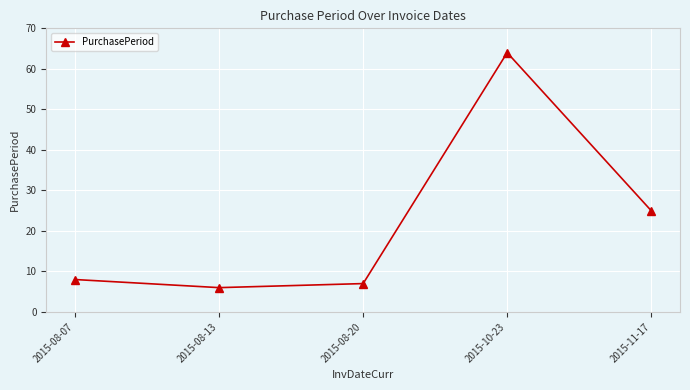

What is the label of the 2nd point from the left?

2015-08-13